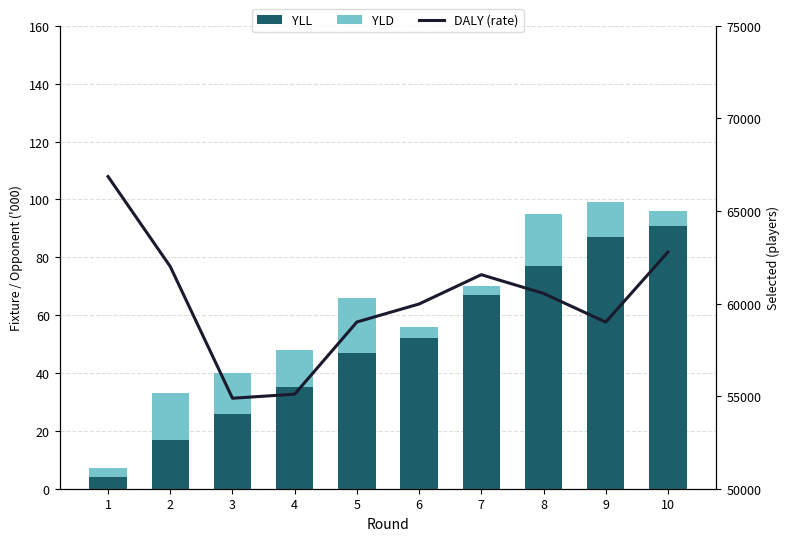

Reading right to left, what are all the values shown in this chart?

YLL: 91	87	77	67	52	47	35	26	17	4
YLD: 5	12	18	3	4	19	13	14	16	3
DALY (rate): 62786	59000	60551	61562	59980	59006	55108	54887	62000	66864